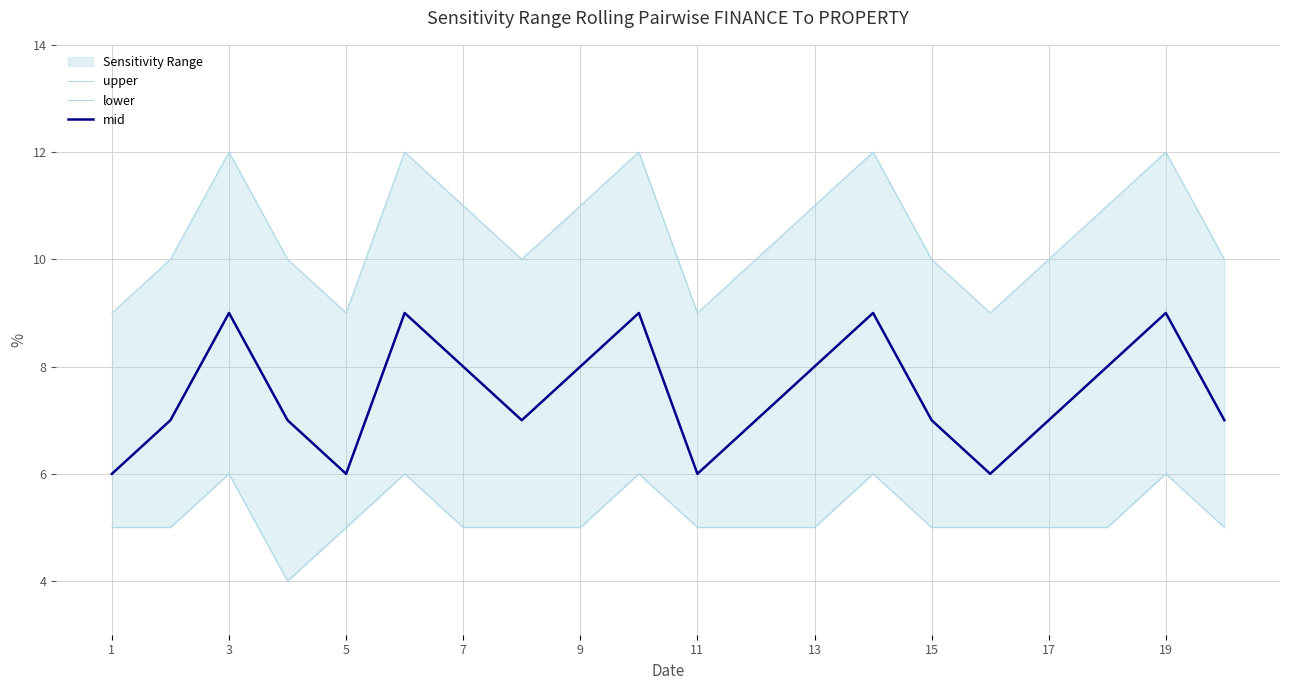

What is the highest value of the mid series?

9